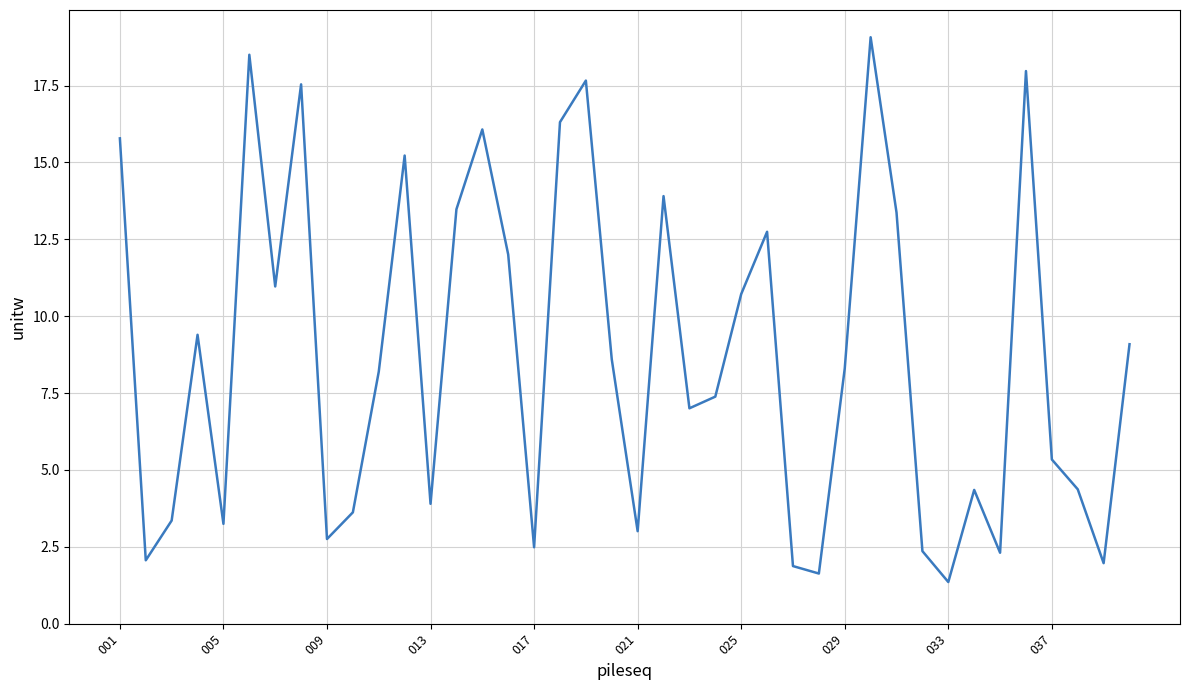

What is the difference between the maximum and minimum values?

17.7